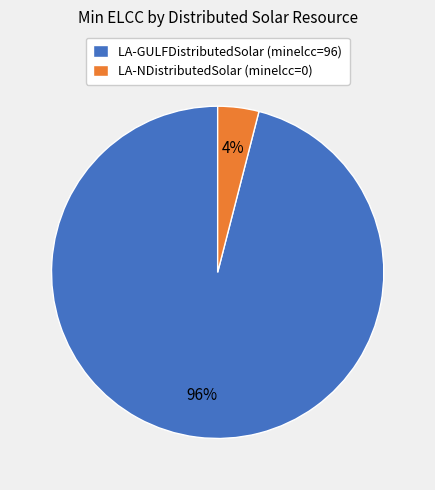

Between LA-NDistributedSolar and LA-GULFDistributedSolar, which is larger?

LA-GULFDistributedSolar